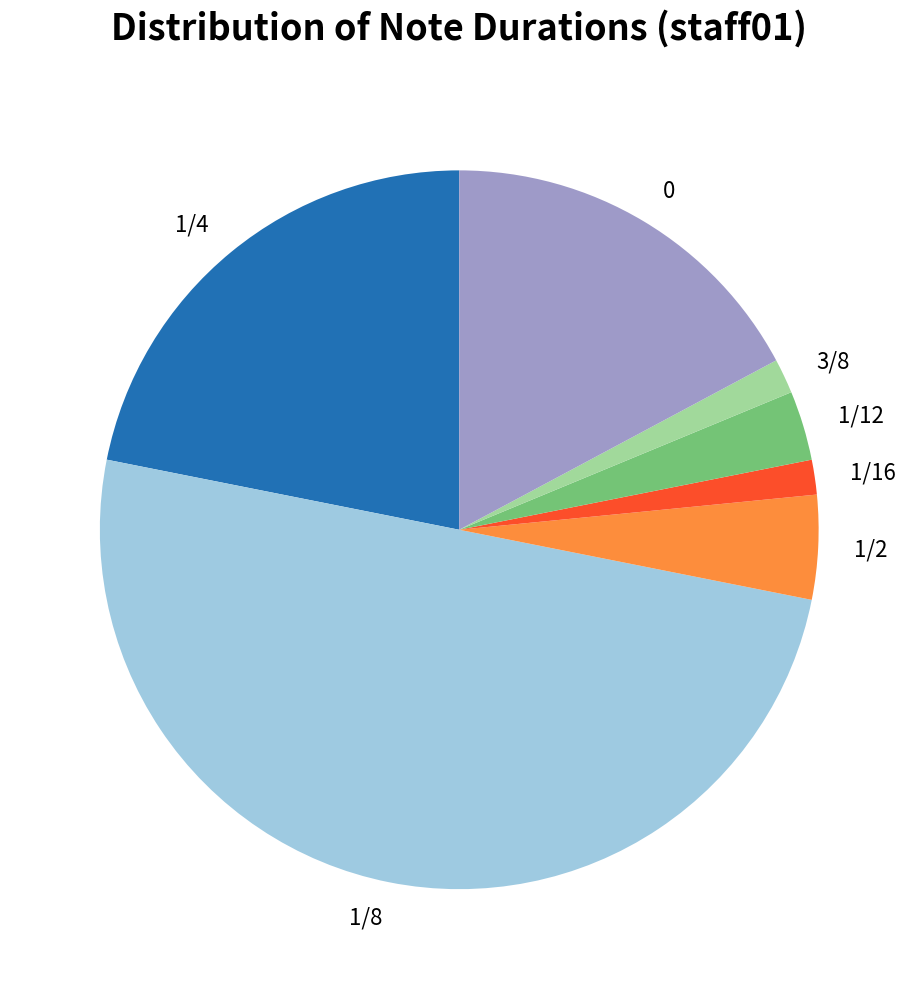

Which slice is the largest?

1/8